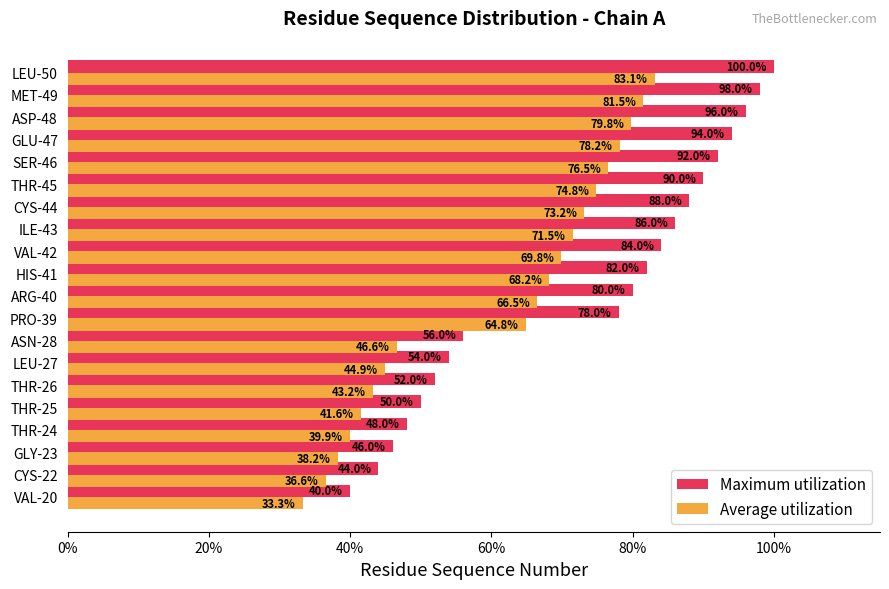

How many categories are shown in the chart?

20